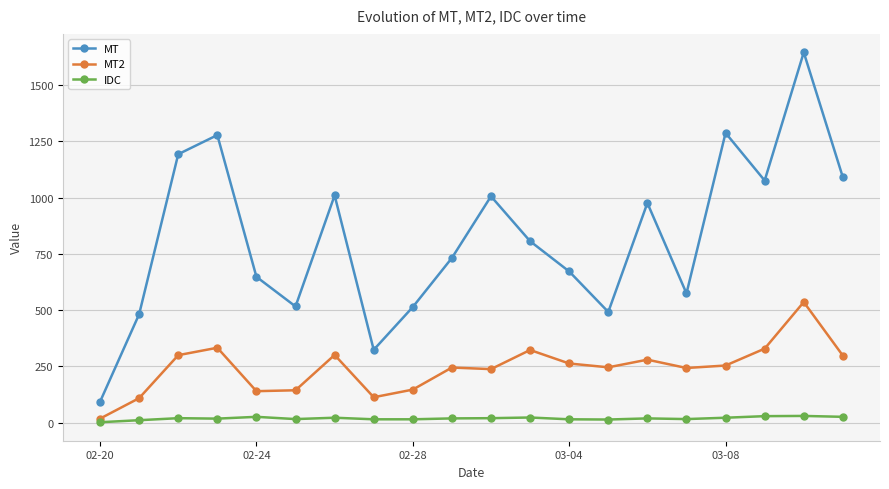

Count the number of categories in the chart.

20